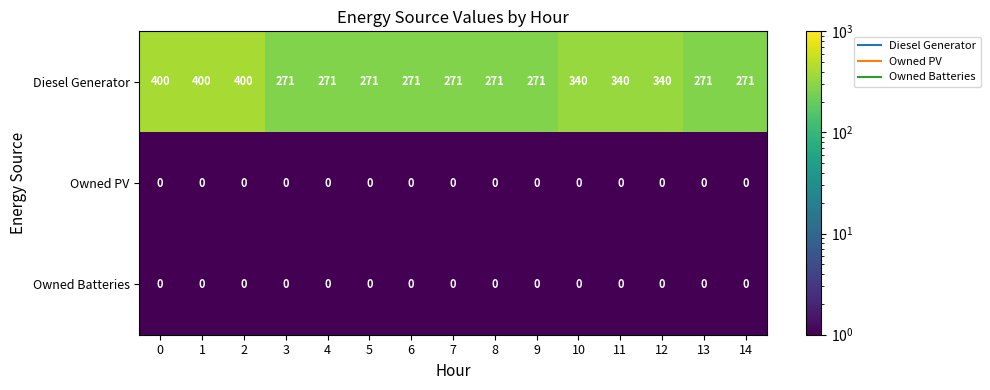

Which series has the largest total across all categories?

Diesel Generator